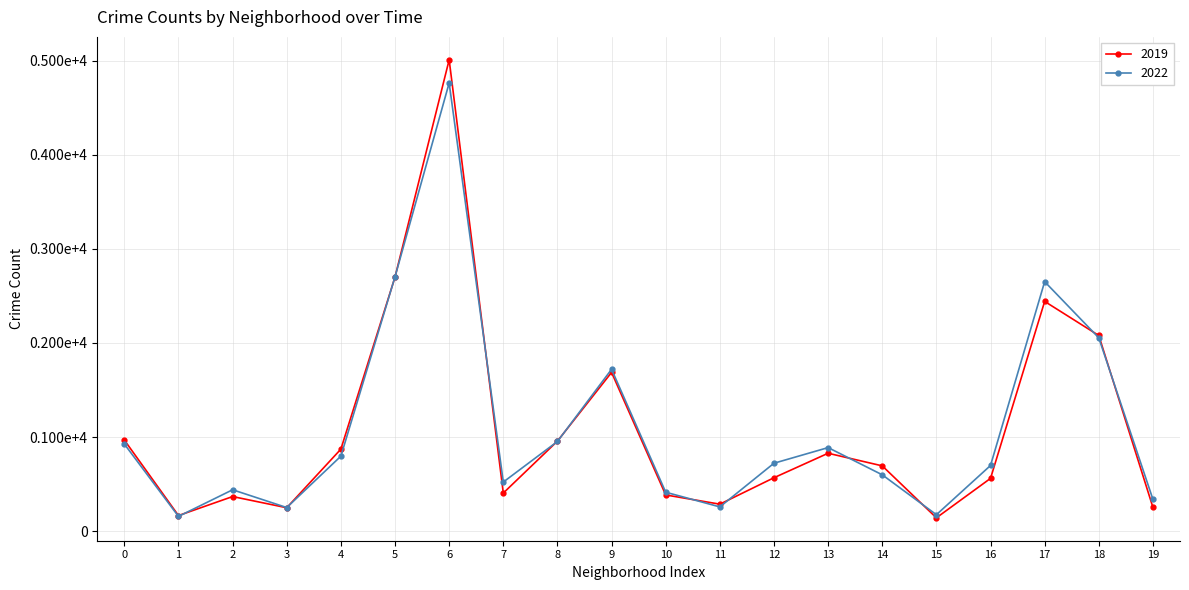

Does the chart have visible grid lines?

Yes